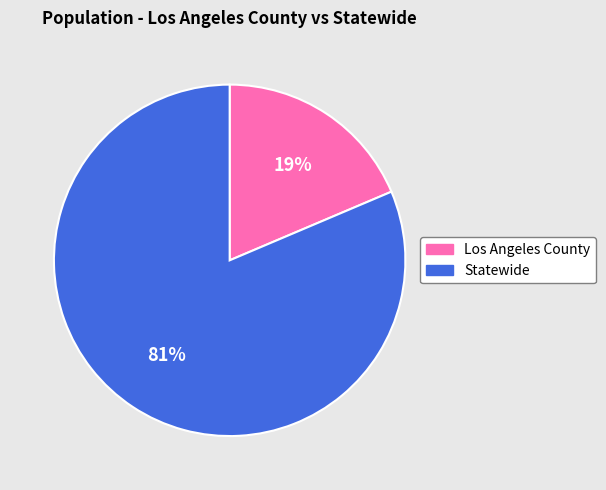

To the nearest percent, what is the average slice percentage?

50%